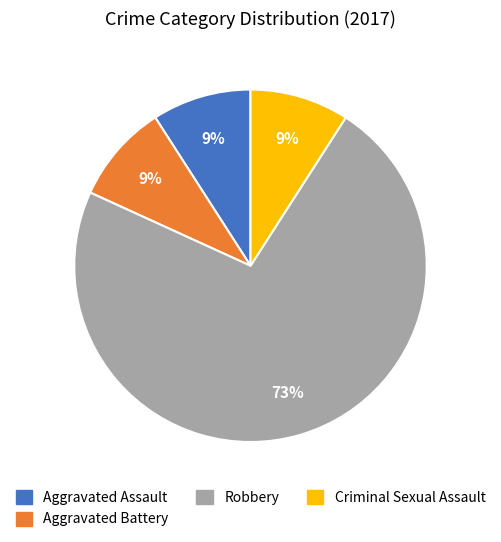

How many slices are in this pie chart?

4